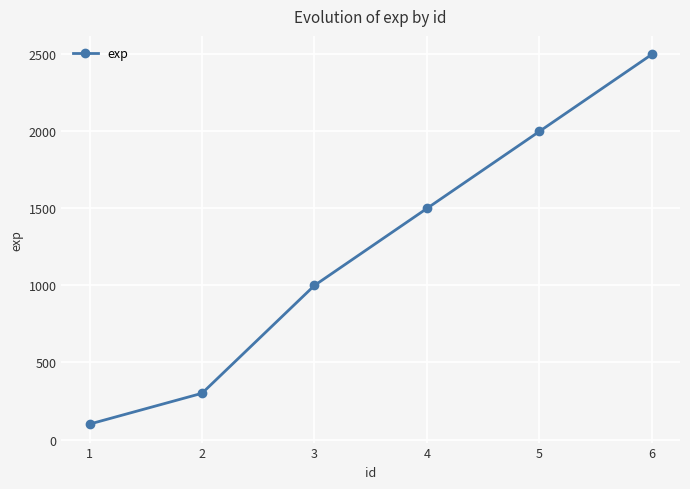

Read the value at 4, to the nearest 50.

1500